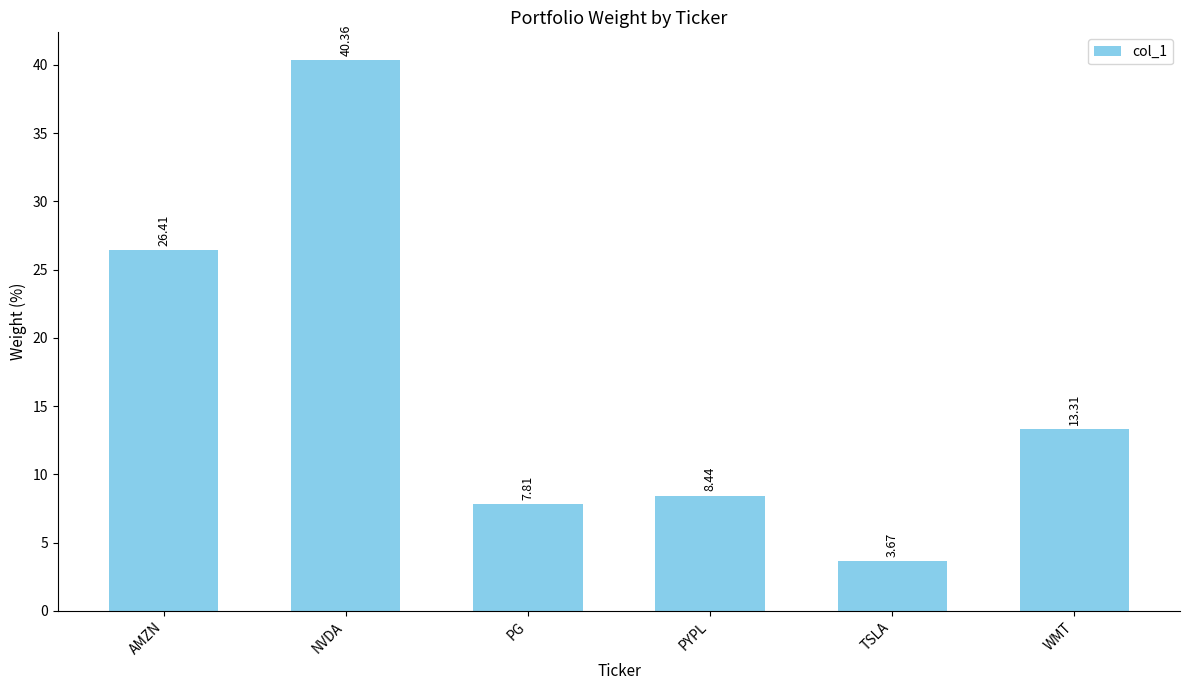

The chart shows a value of 40.4 at NVDA. True or false?

True